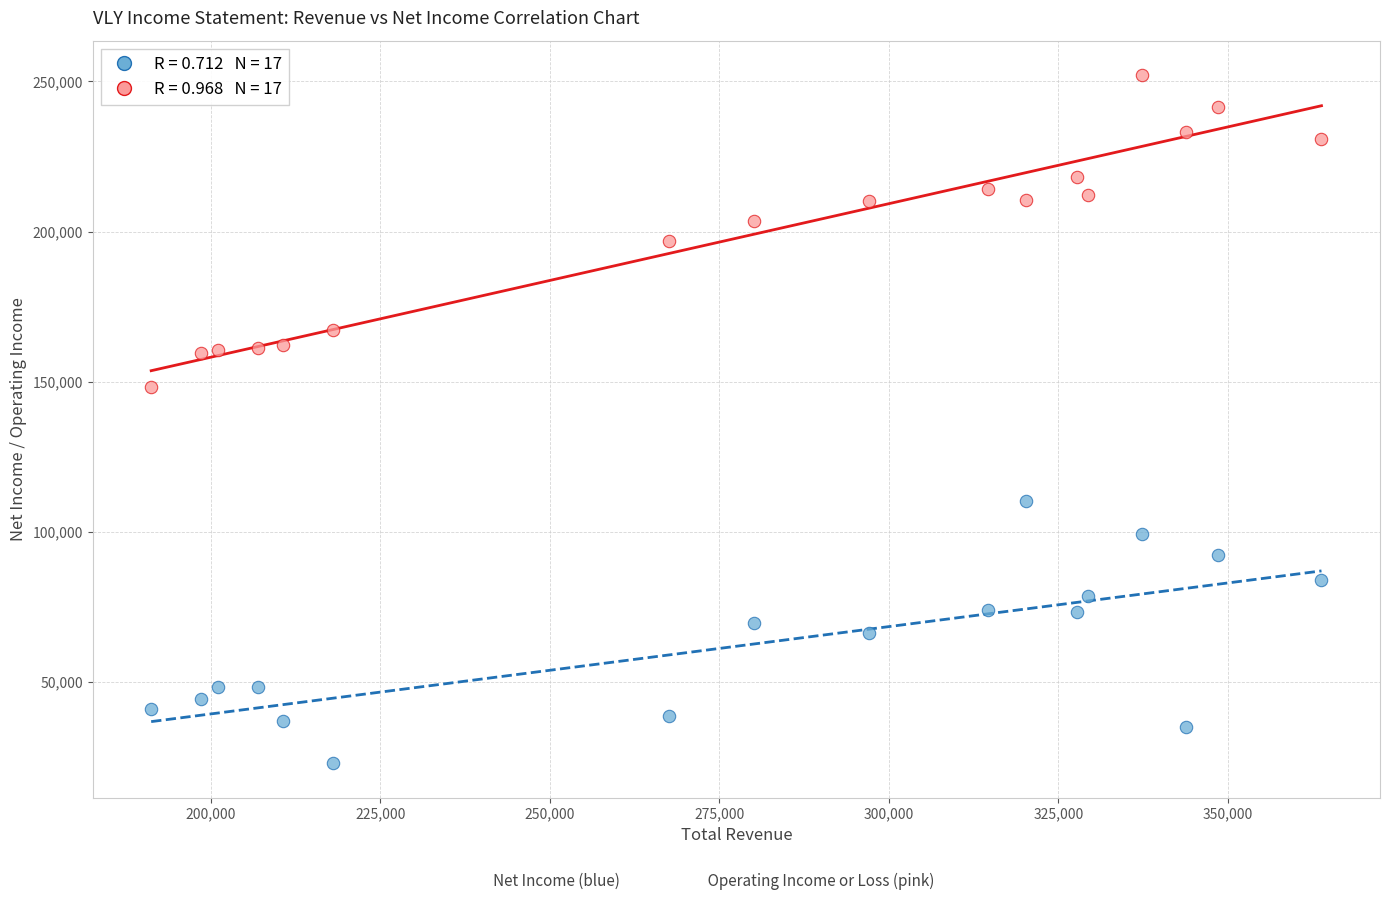

Across all data points, what is the range of Y values (max minus min)?

229200